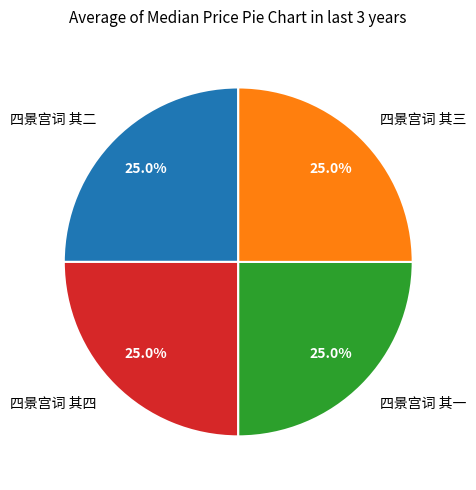

To the nearest percent, what portion does 四景宫词 其二 represent?

25%